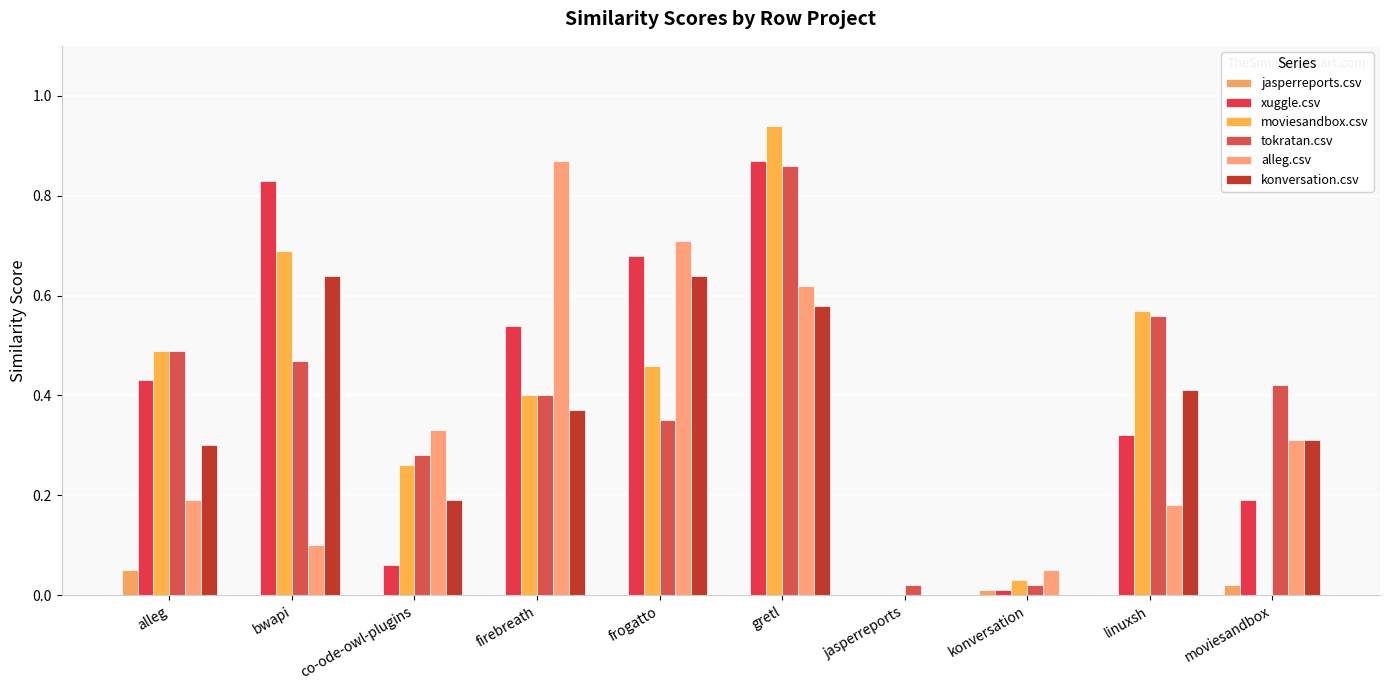

Count the number of data series in this chart.

6